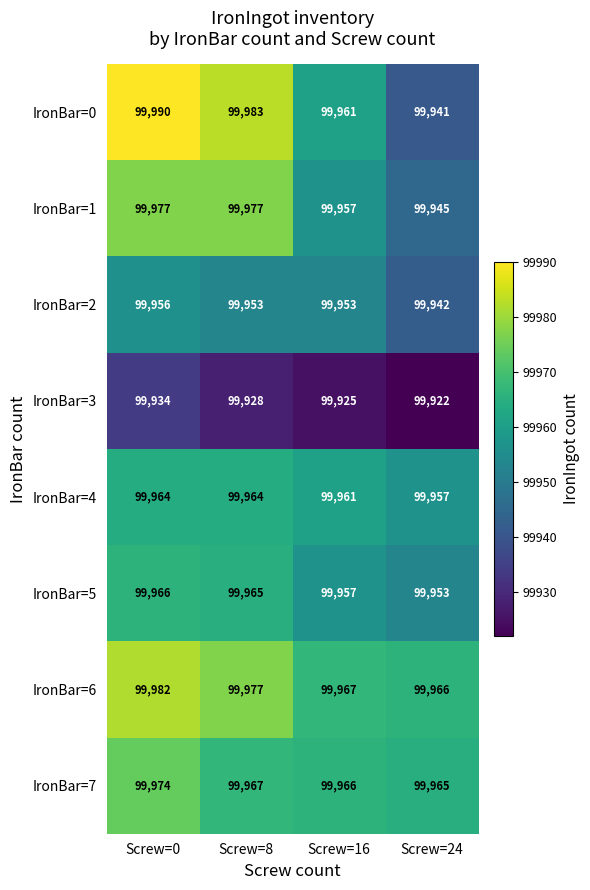

At which label does IronBar=3 reach its minimum?

Screw=24